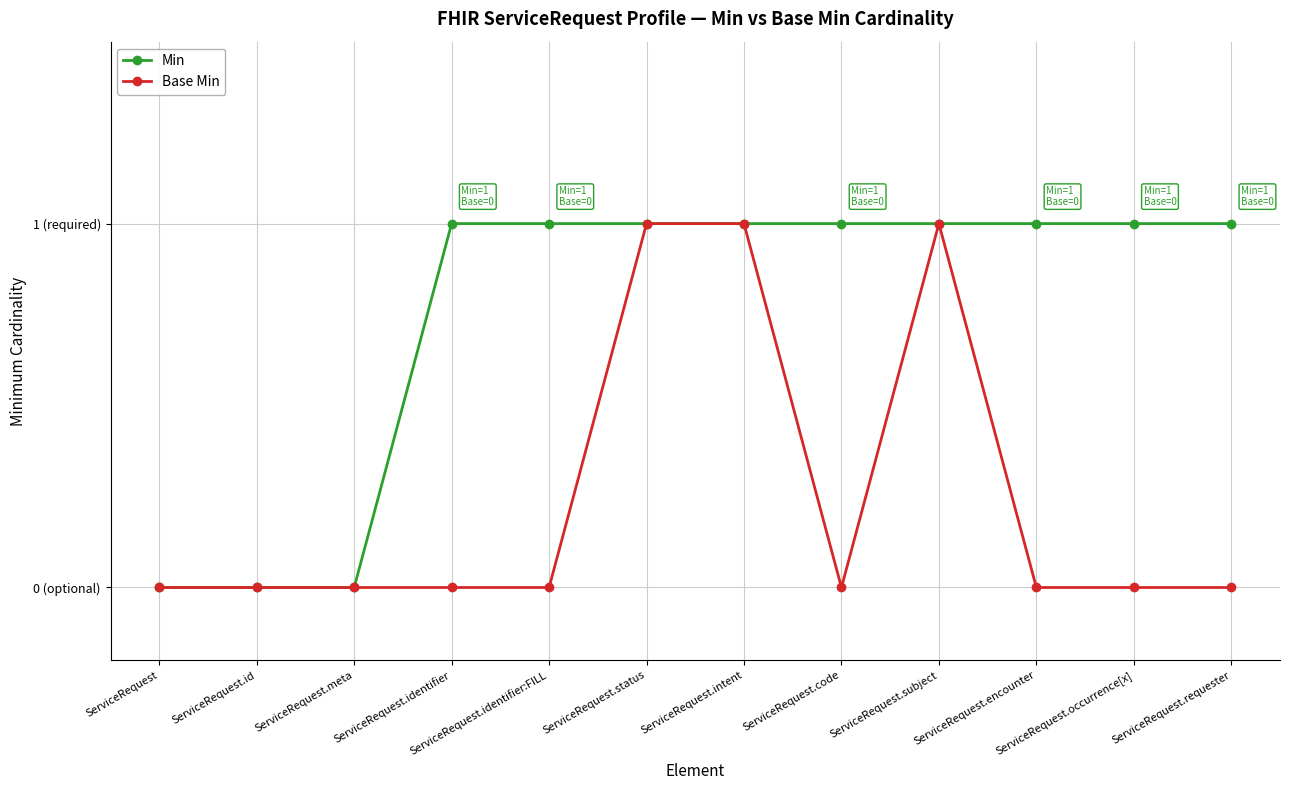

What are all the series names shown in the legend?

Min, Base Min